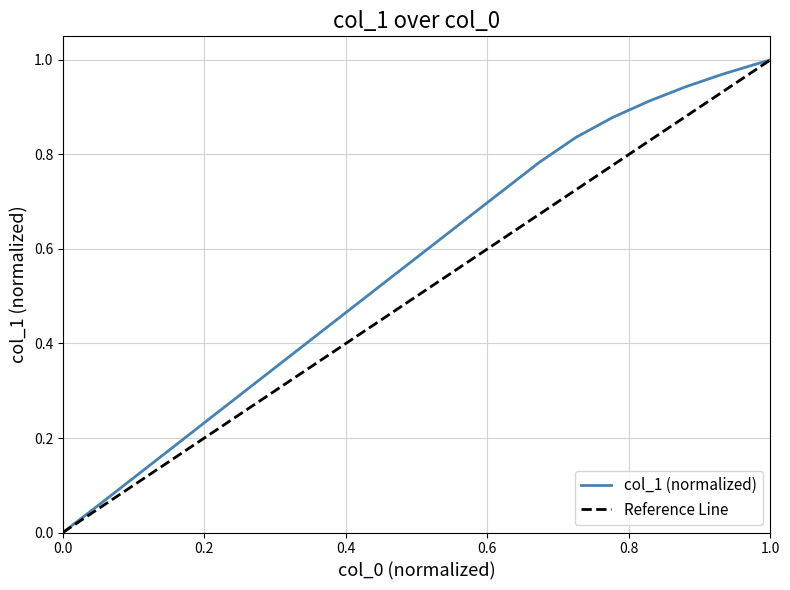

The value of col_1 (normalized) at 0.0 is 0.0. True or false?

True